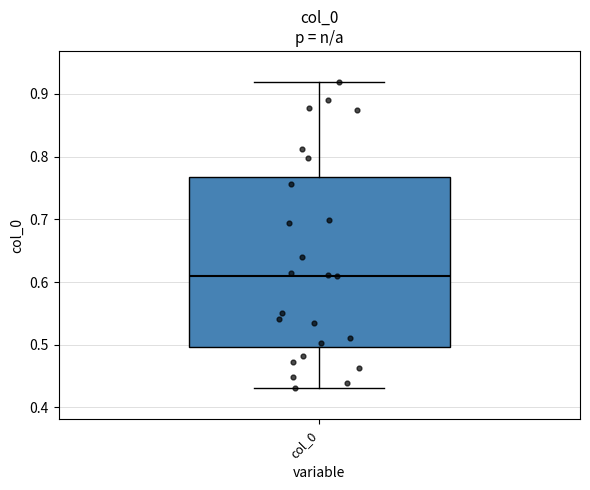

Where does the upper whisker of the box for col_0 end on the y-axis? The values are not printed on the chart, so give them approximately, as read against the axis.

0.92